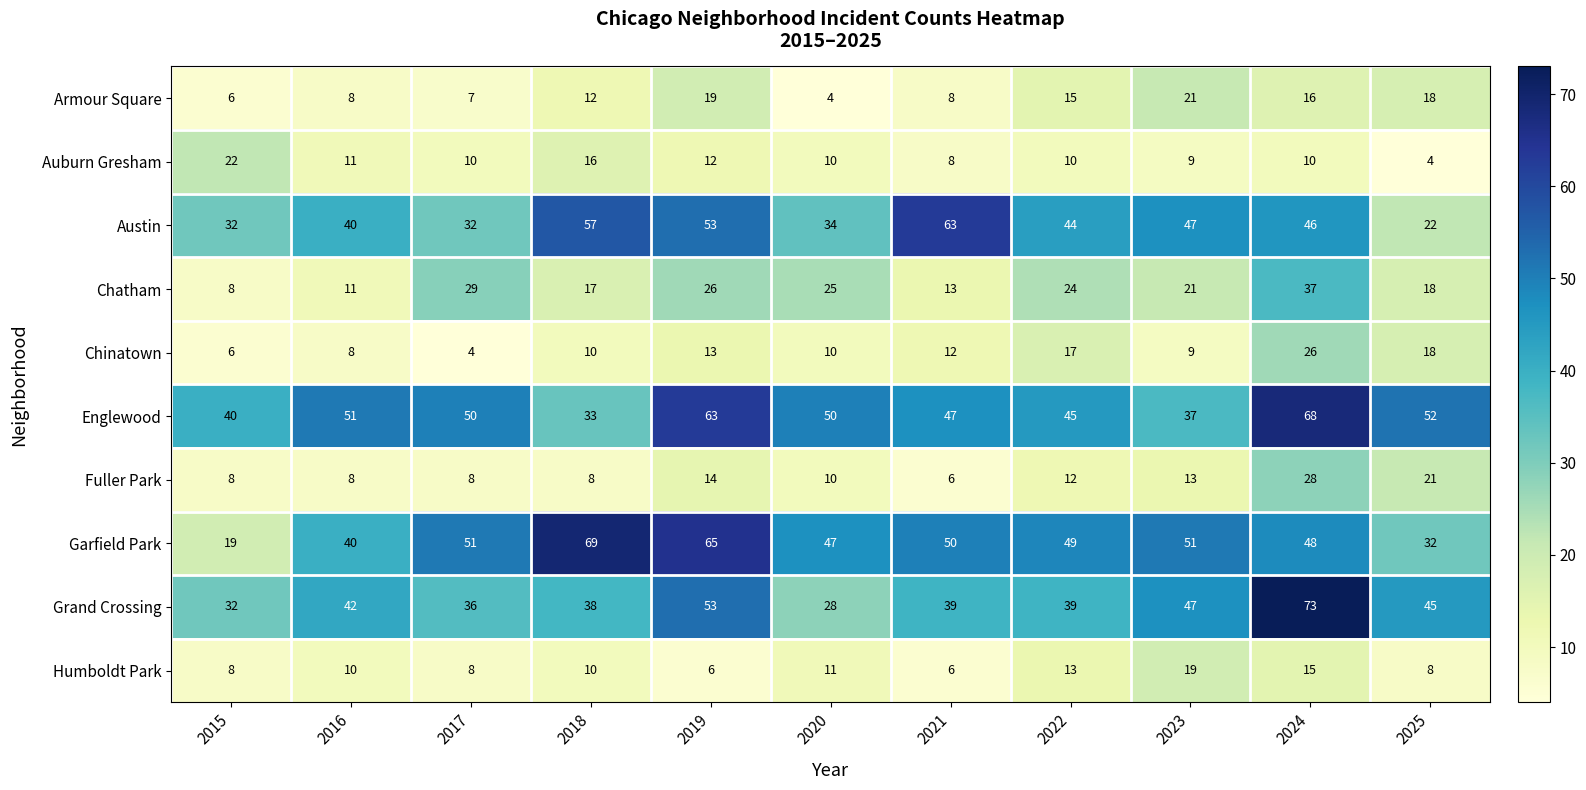

List the series in order of their peak value, highest first.

Grand Crossing, Garfield Park, Englewood, Austin, Chatham, Fuller Park, Chinatown, Auburn Gresham, Armour Square, Humboldt Park